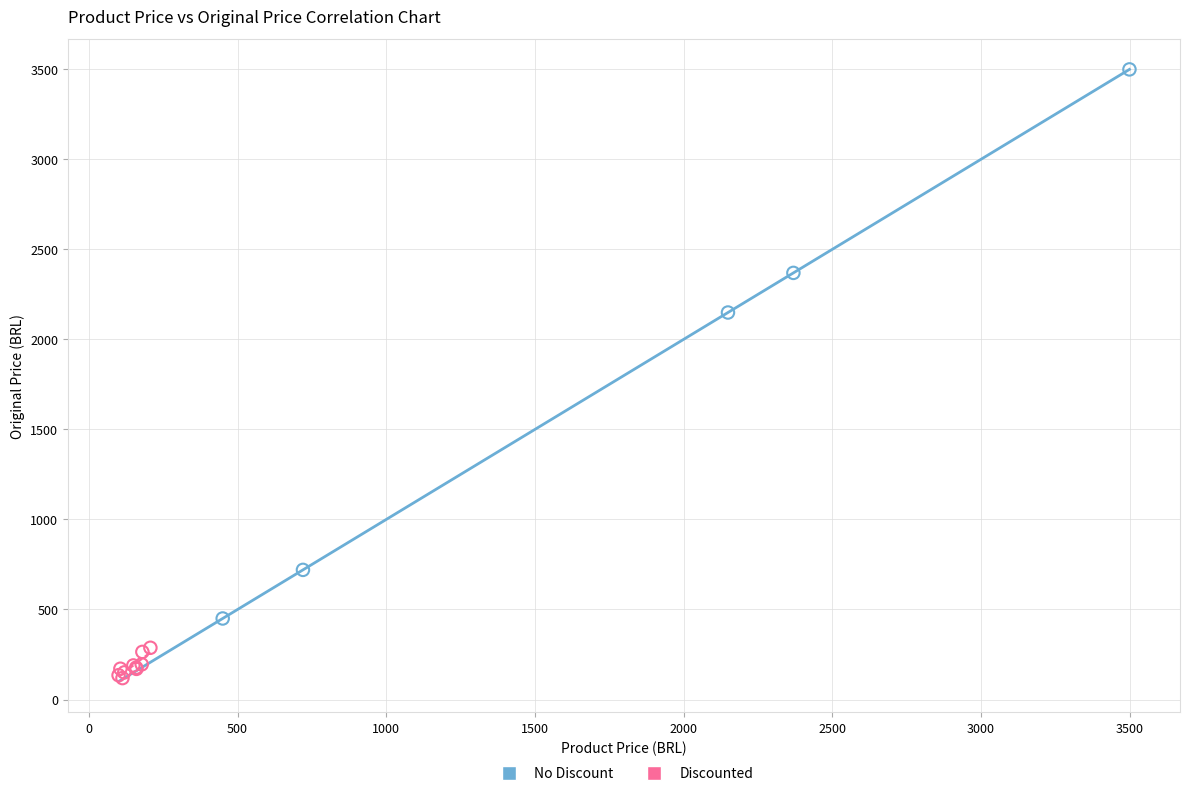

Which series has the widest spread of Y values?

No Discount